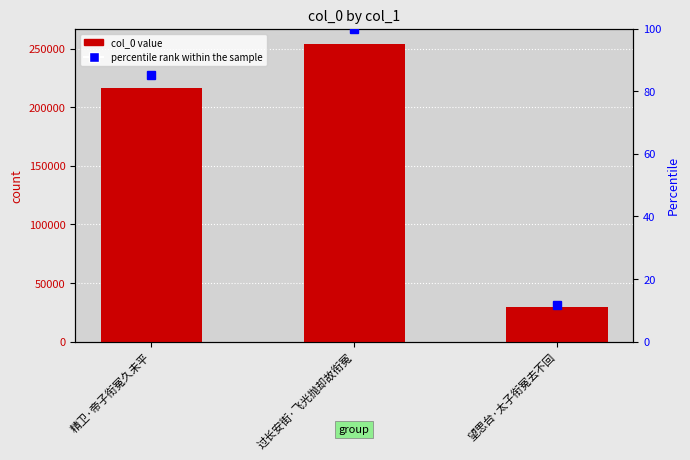

How many values in the percentile rank within the sample series are below 85?

1